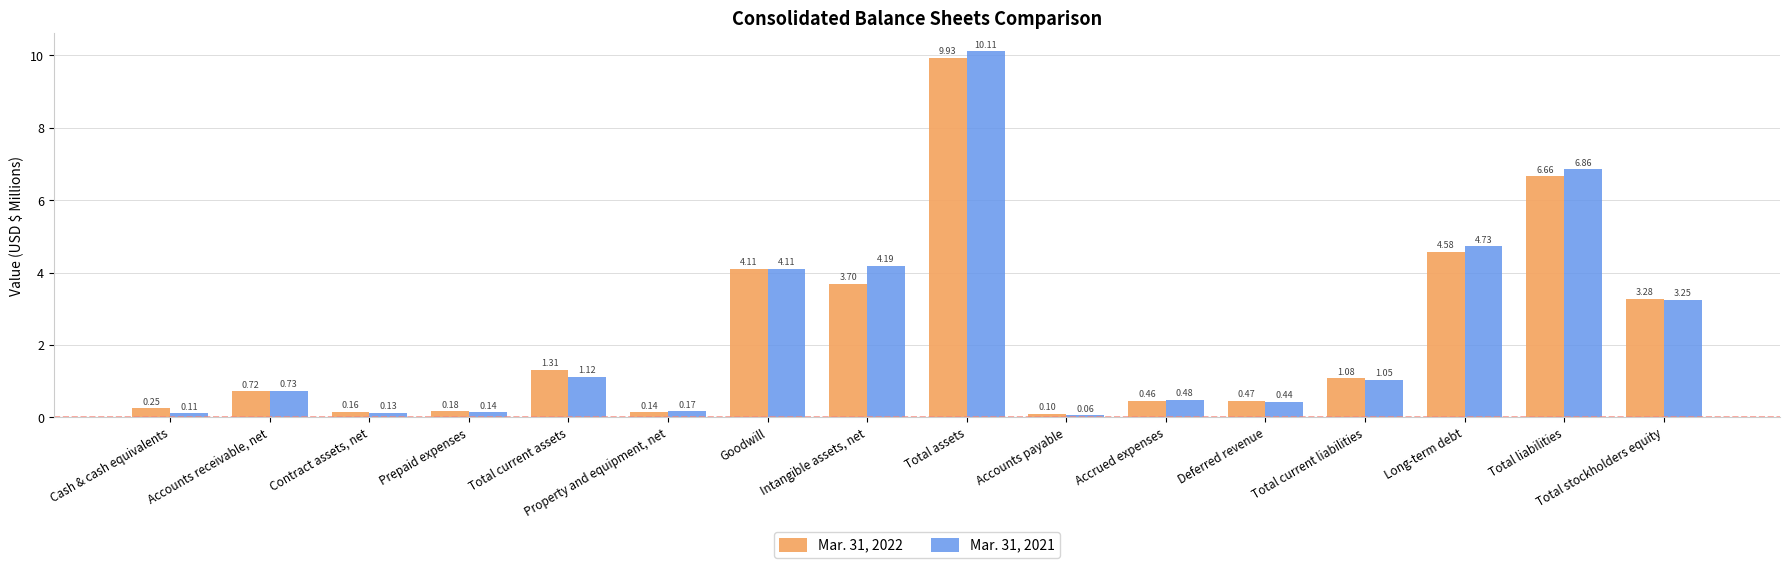

Between Total current liabilities and Total liabilities, which series saw the biggest shift?

Mar. 31, 2021